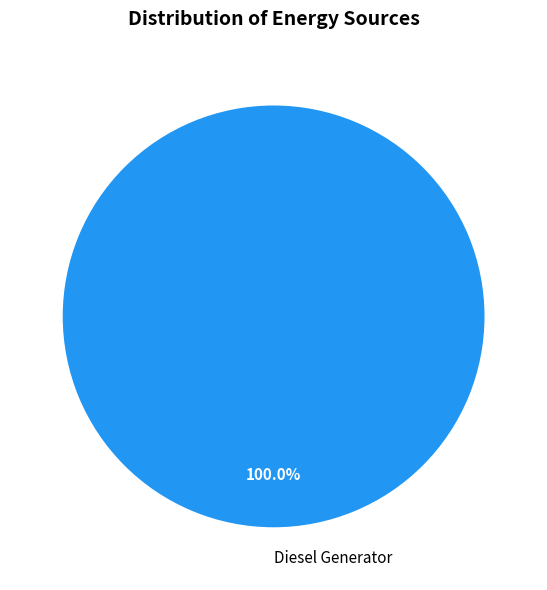

Rank the categories by value from lowest to highest.

Diesel Generator